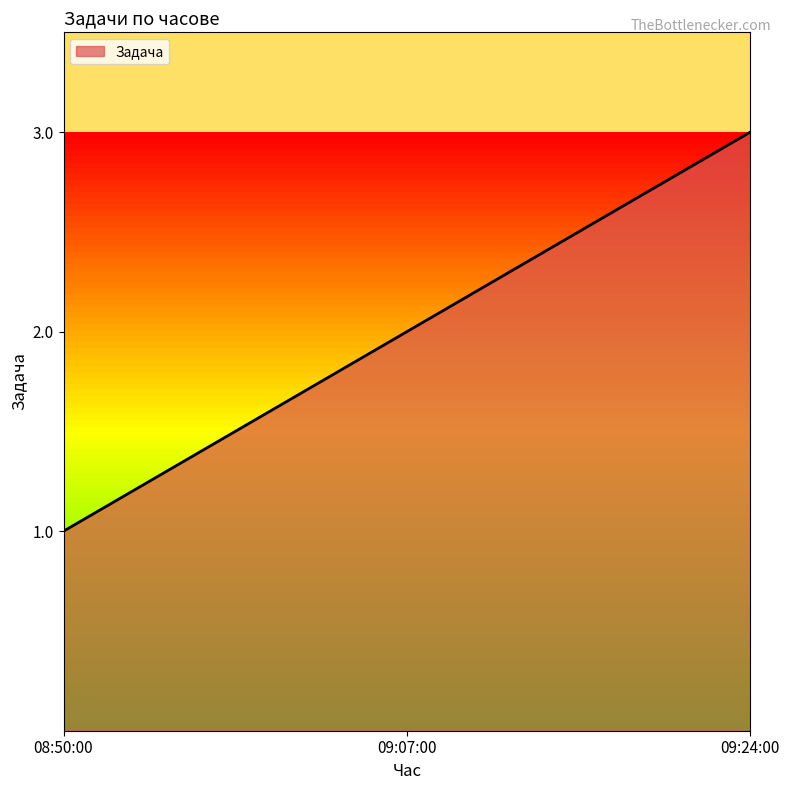

Reading left to right, list all the values displayed in this chart.

08:50:00=1	09:07:00=2	09:24:00=3